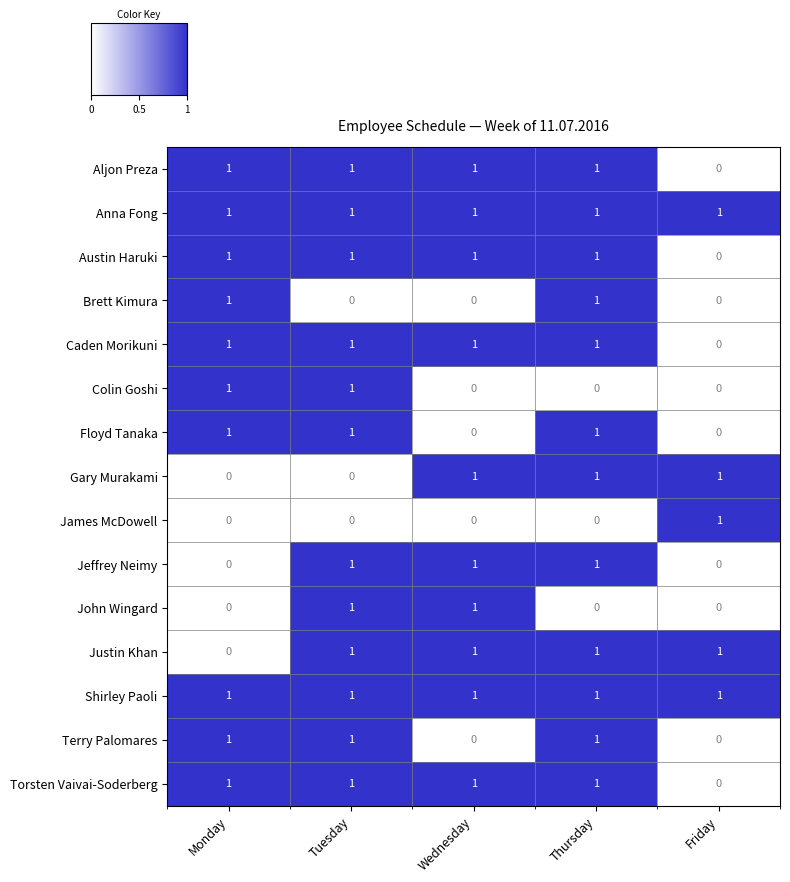

What is the total value across all series at Friday?

5